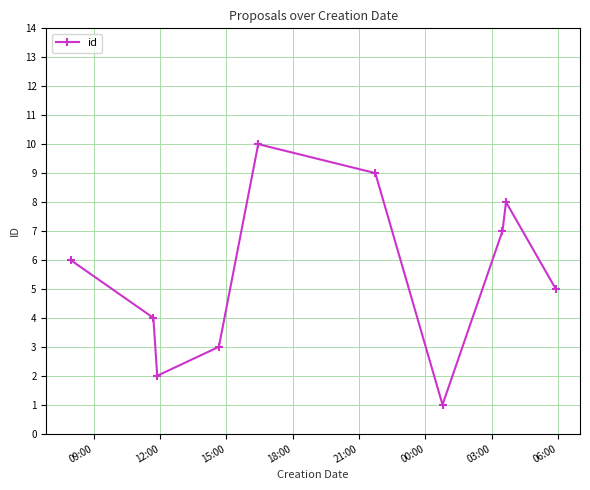

How many interior local valleys (lower than both neighbors) does the data have?

2